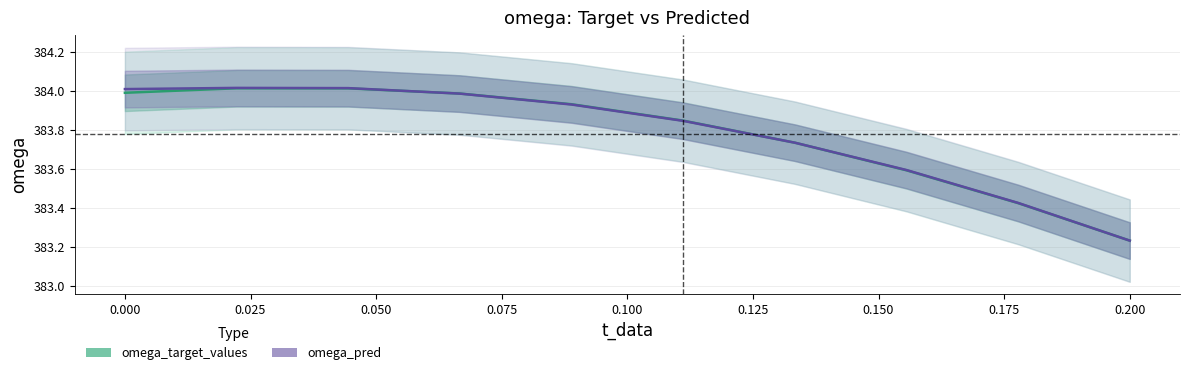

Between 0.06666666666666667 and 0.08888888888888889, which is larger?

0.06666666666666667